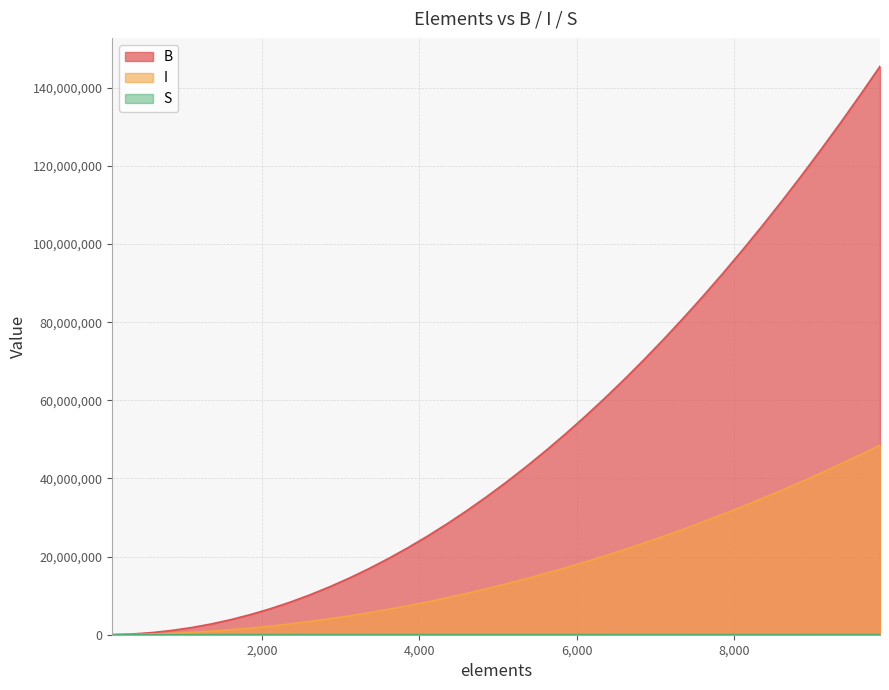

How many data points in I are less than 13007549?

20